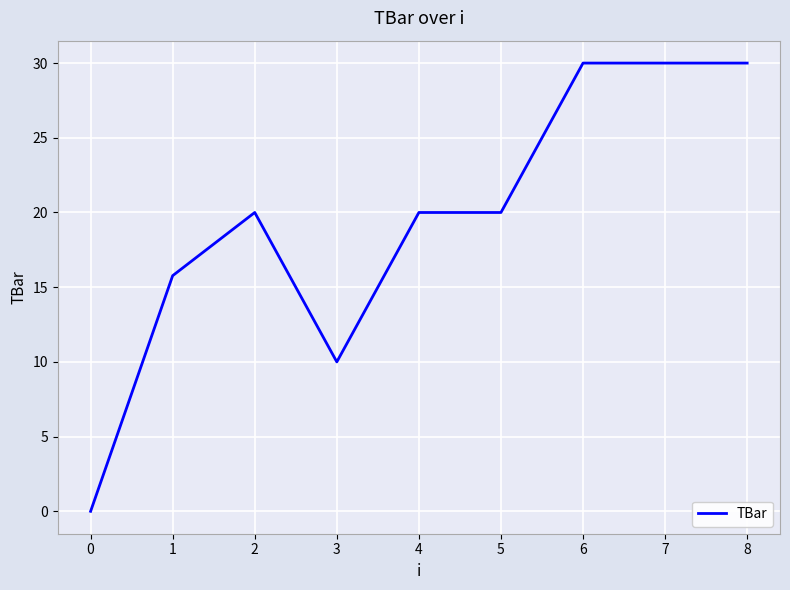

What is the change in value from 0 to 8?

+30.0